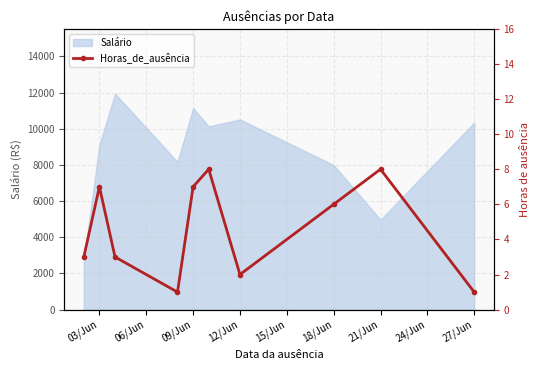

What is the maximum value for Salário?

11938.1